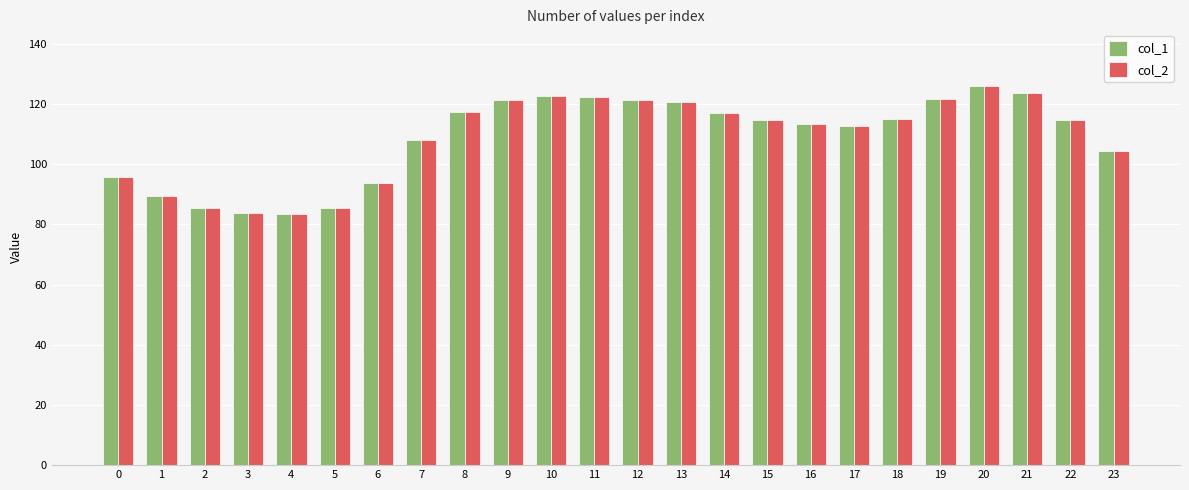

Is it true that col_1 equals 123.6 at 21?

True